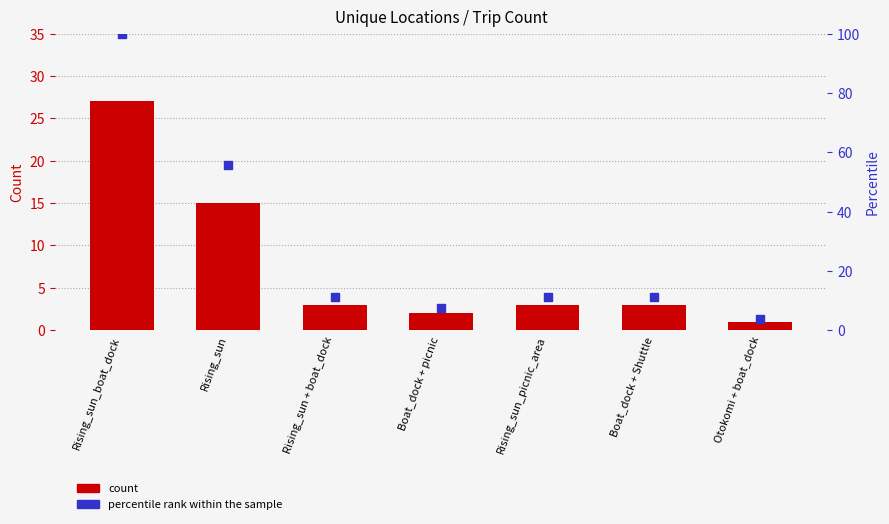

Is the value of percentile rank within the sample at Rising_sun + boat_dock greater than the value of count at Otokomi + boat_dock?

Yes